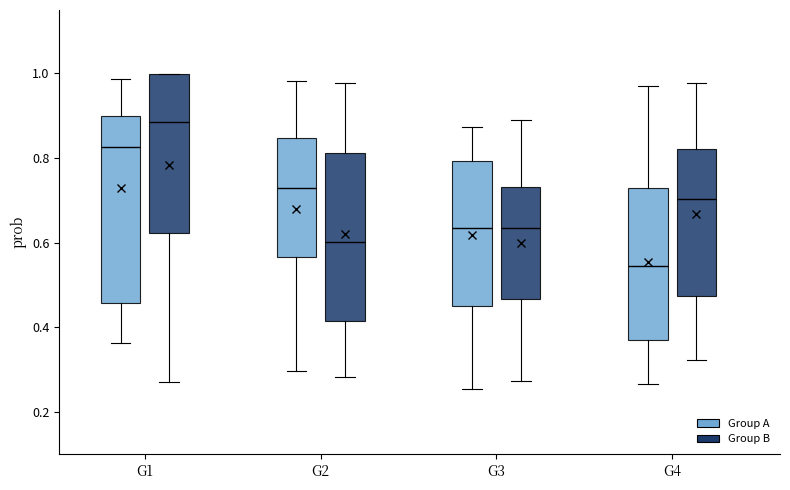

Which box's median line is the highest?

G1 (Group B)